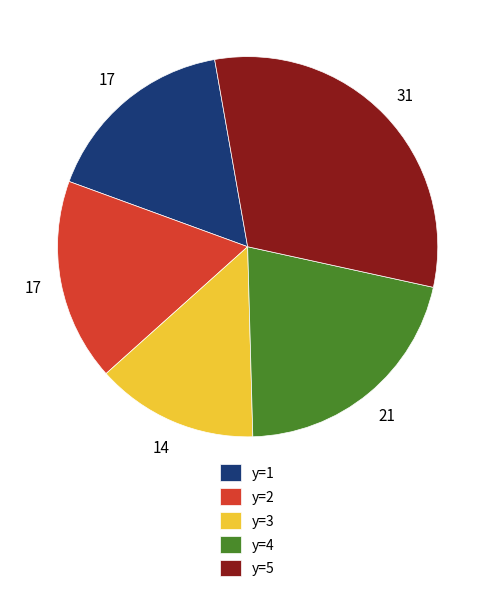

Between y=3 and y=4, which is larger?

y=4